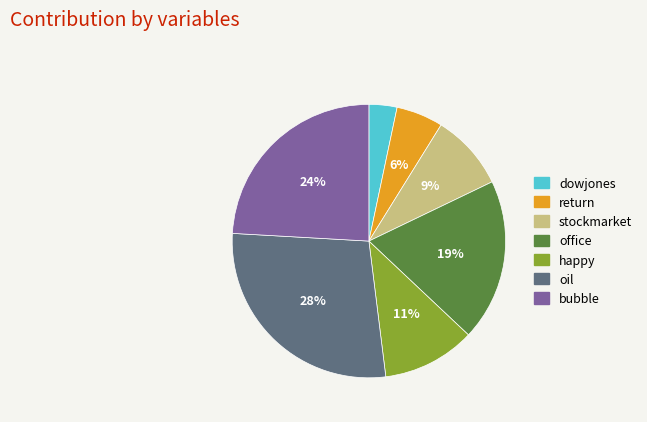

To the nearest percent, what is the difference between the largest and smallest slice percentages?

25%